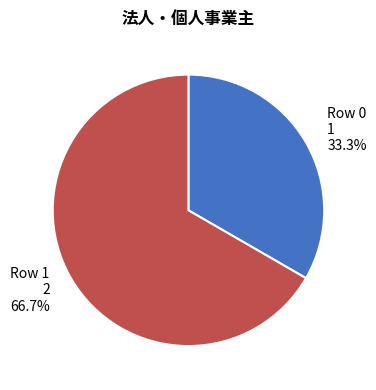

To the nearest percent, what is the difference between the Row 0 and Row 1 slice percentages?

33%